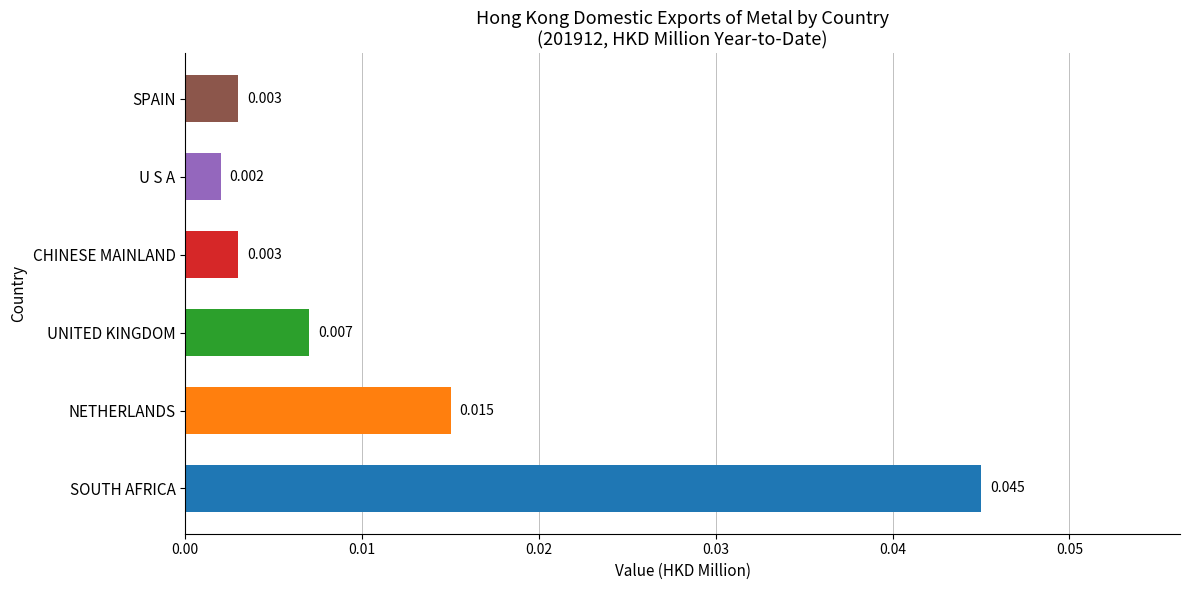

How many series are shown in this chart?

1